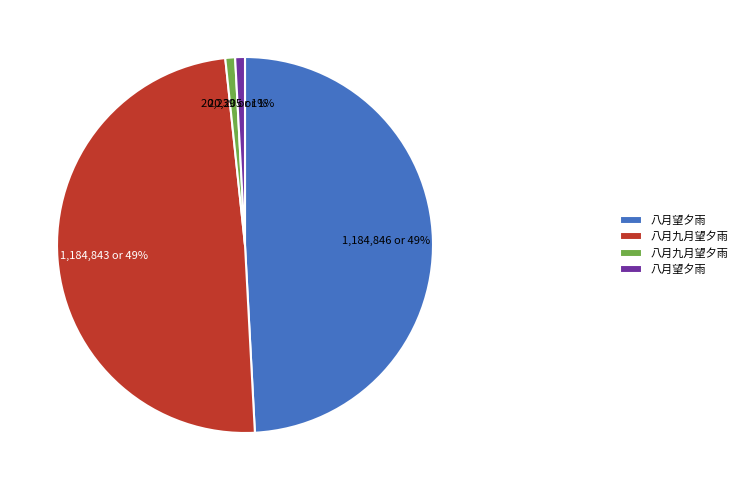

To the nearest percent, what is the difference between the largest and smallest slice percentages?

48%